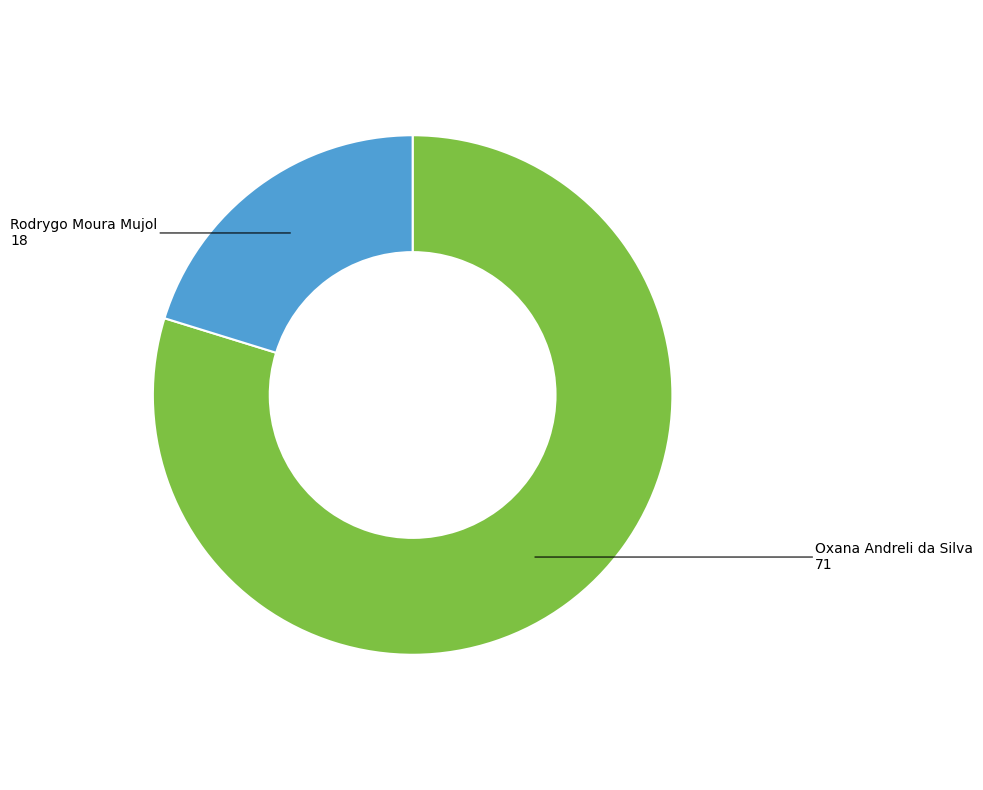

Is there any slice that represents more than half of the pie?

Yes